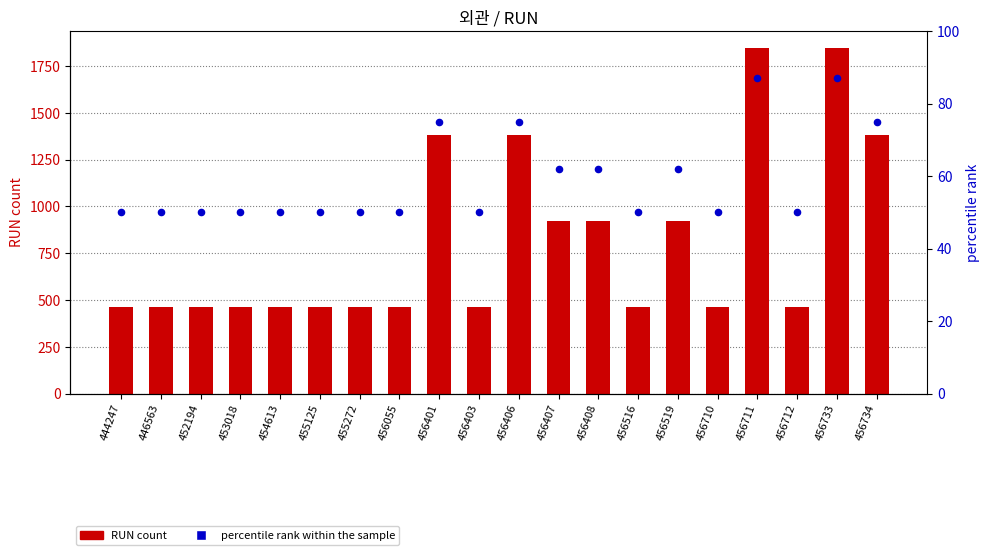

Which series has the widest spread of Y values?

RUN count